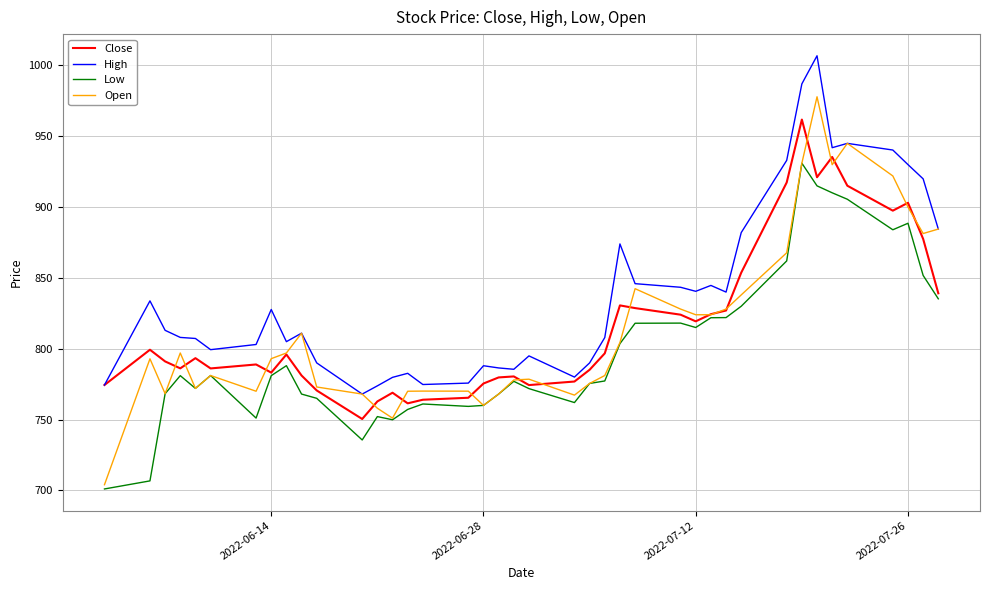

Which series has the largest total across all categories?

High